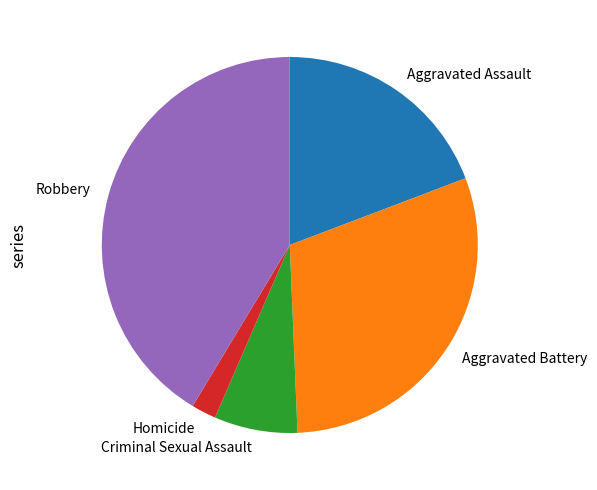

Does any single category account for the majority?

No